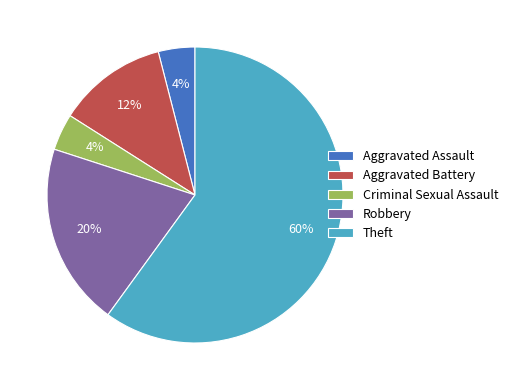

The Aggravated Battery slice represents 20% of the pie. True or false?

False